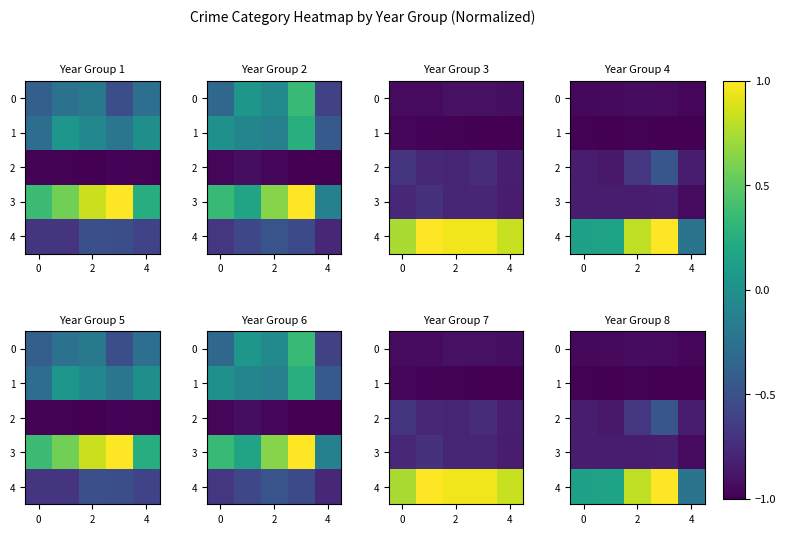

True or false: 3 has a value of -0.8 at 2.

True